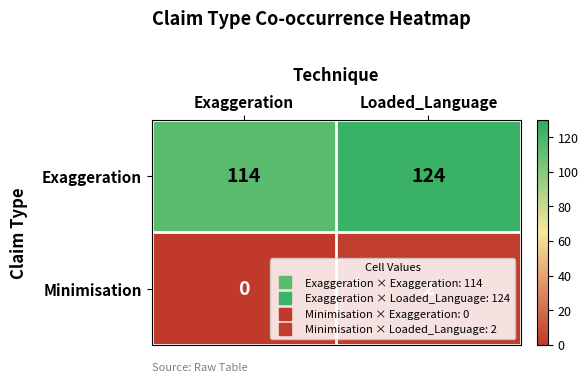

What is the spread (max minus min) of values at Exaggeration?

114